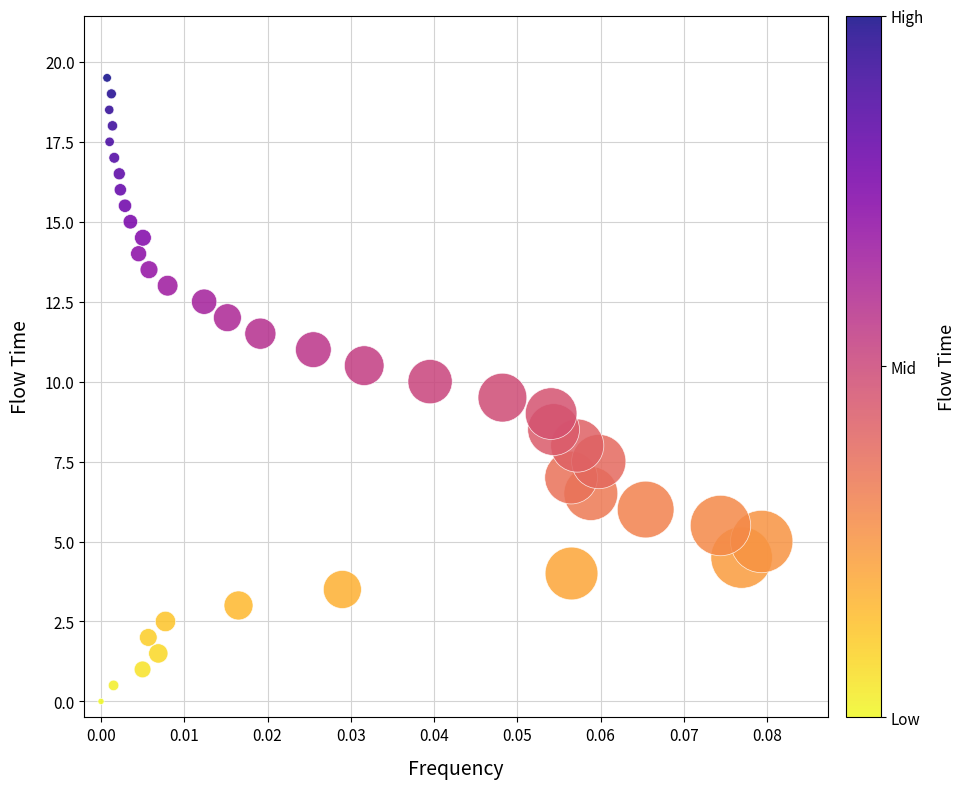

What is the range of Y values (max minus min)?

19.5